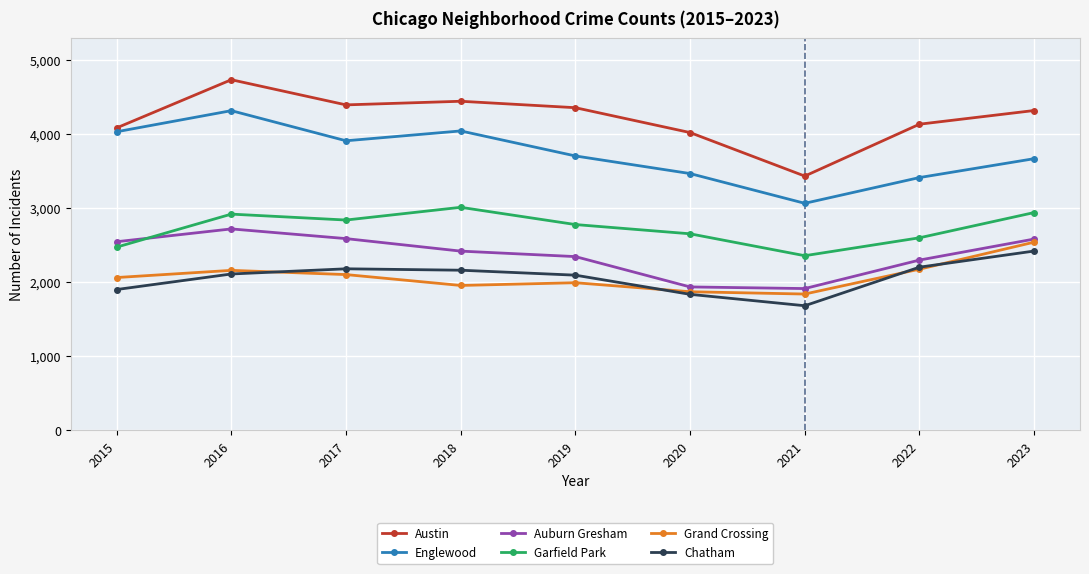

Rank the series by their maximum value, from lowest to highest.

Chatham, Grand Crossing, Auburn Gresham, Garfield Park, Englewood, Austin